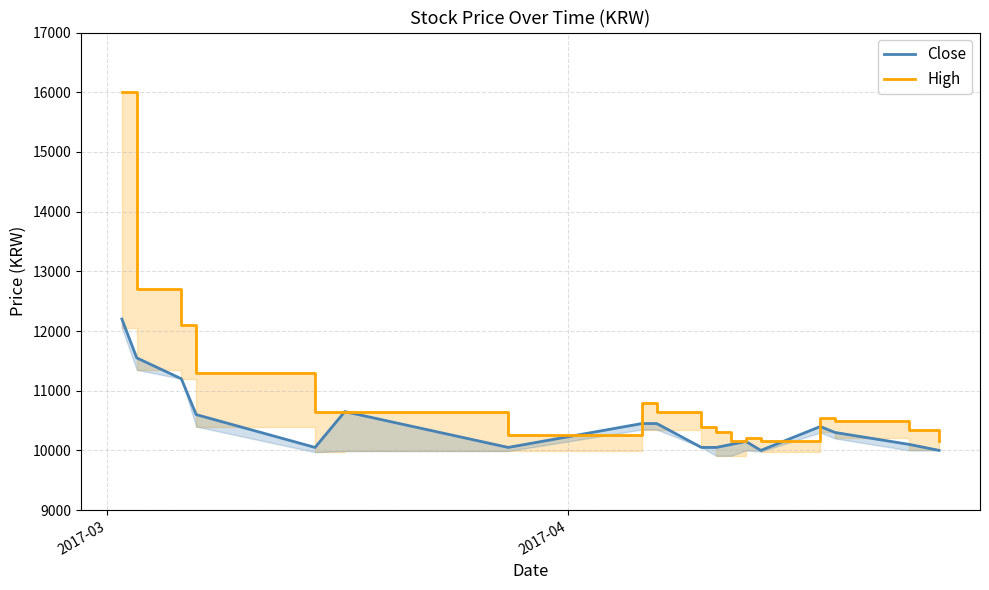

How many values in the Close series exceed 10150?

9